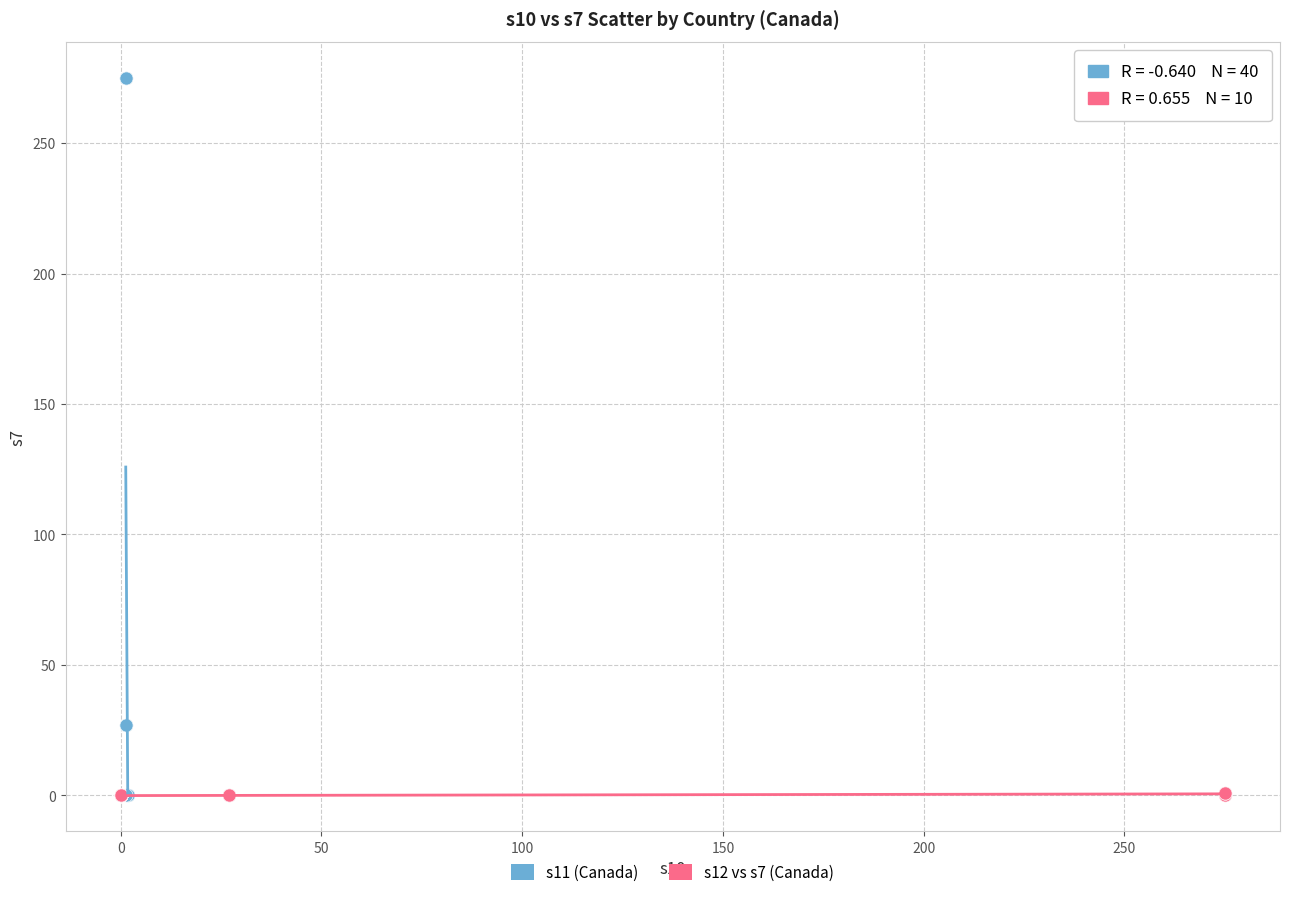

What are all the series names shown in the legend?

s11 (Canada), s12 vs s7 (Canada)